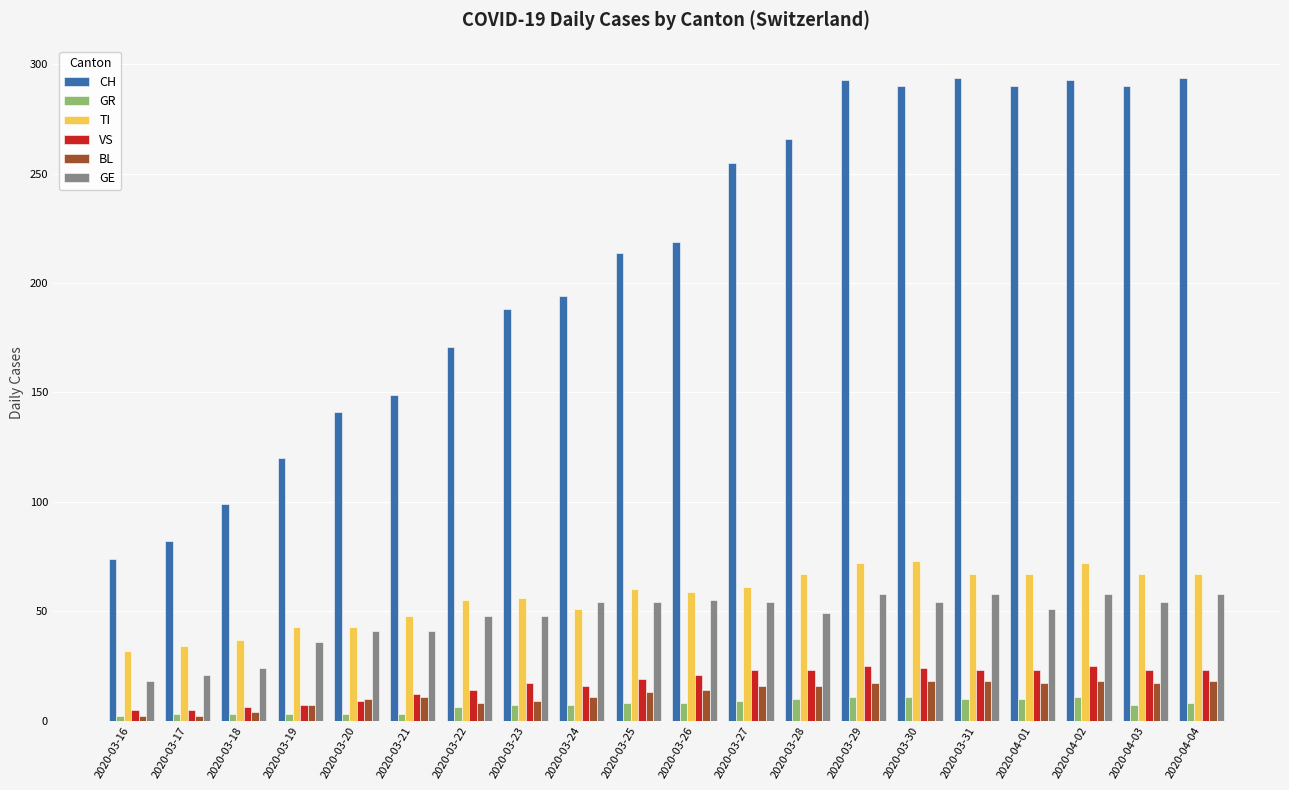

What is the highest value of the TI series?

73